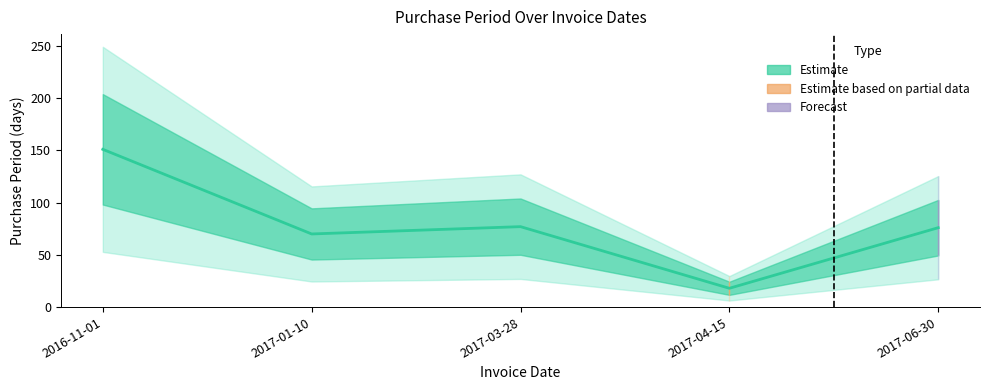

Reading right to left, extract all data points from this chart.

2017-06-30=76	2017-04-15=18	2017-03-28=77	2017-01-10=70	2016-11-01=151